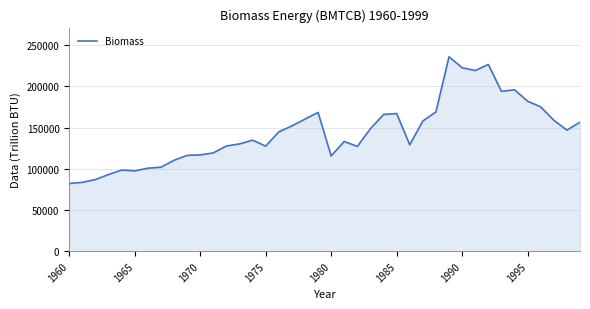

What is the difference between the maximum and minimum values?

153807.7